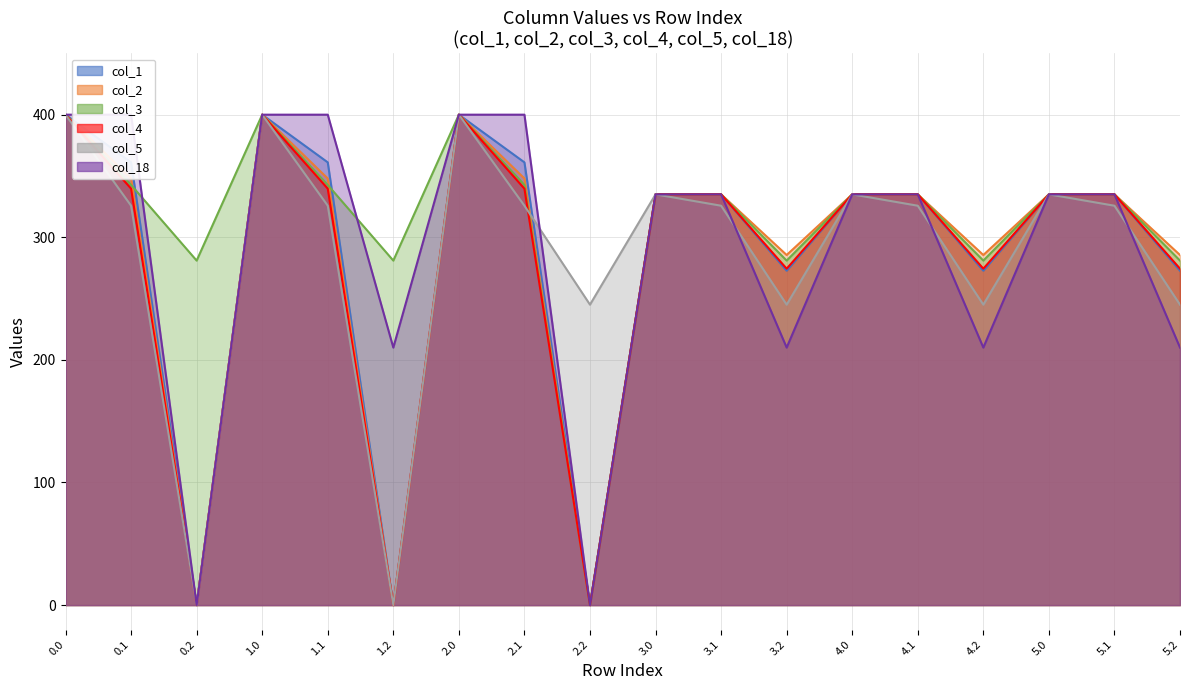

True or false: col_18 and col_4 intersect in this chart.

False